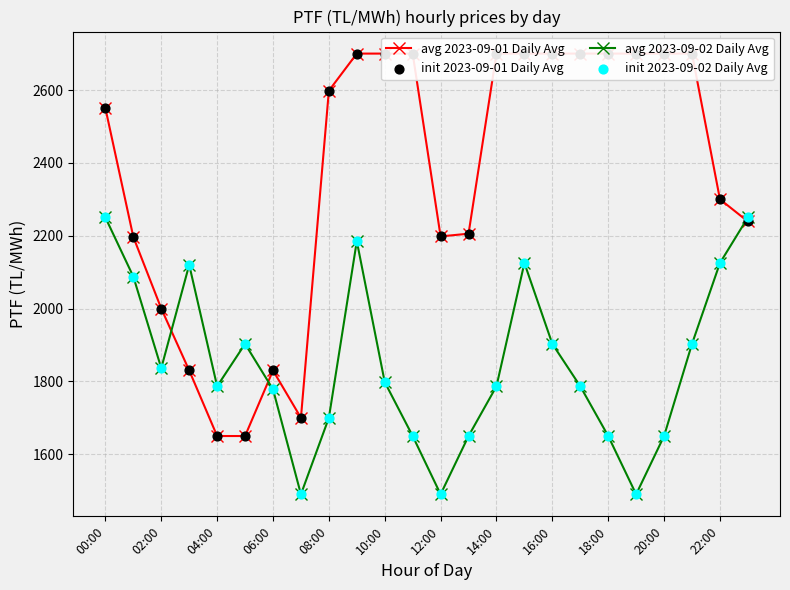

Which series contains the lowest Y value?

avg 2023-09-02 Daily Avg